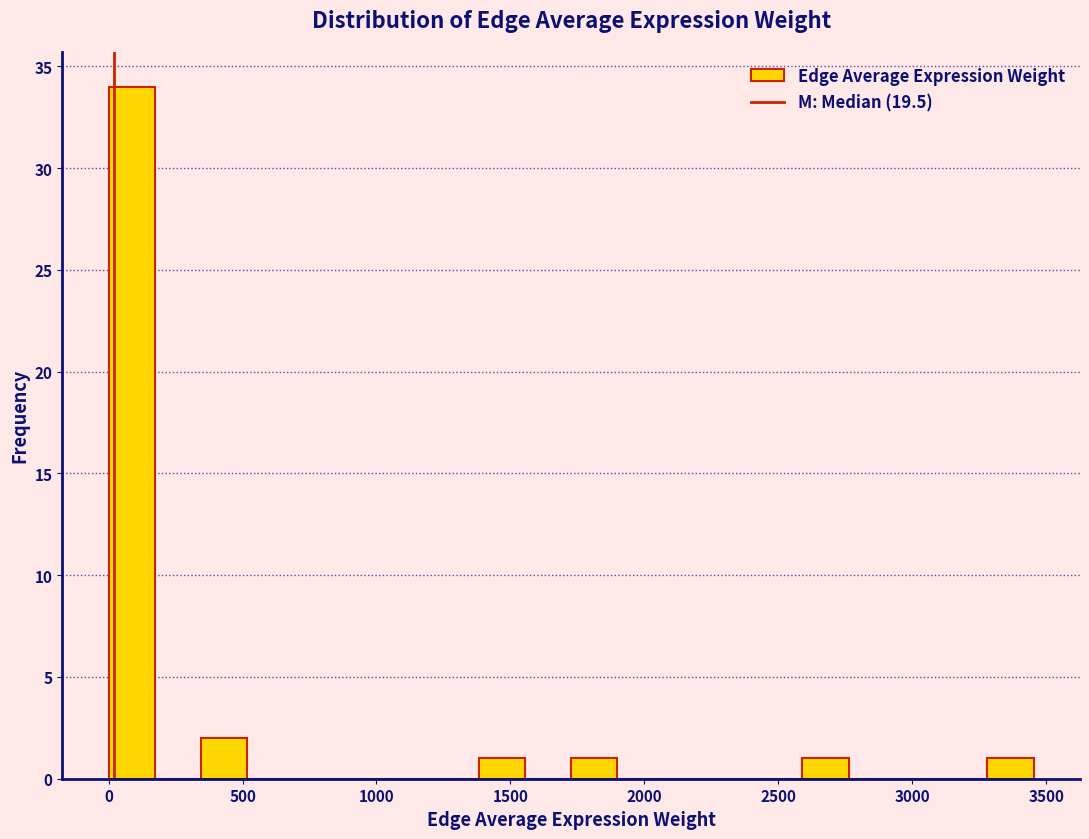

Read against the x-axis, roughly where is the centre of the tallest bar?

100